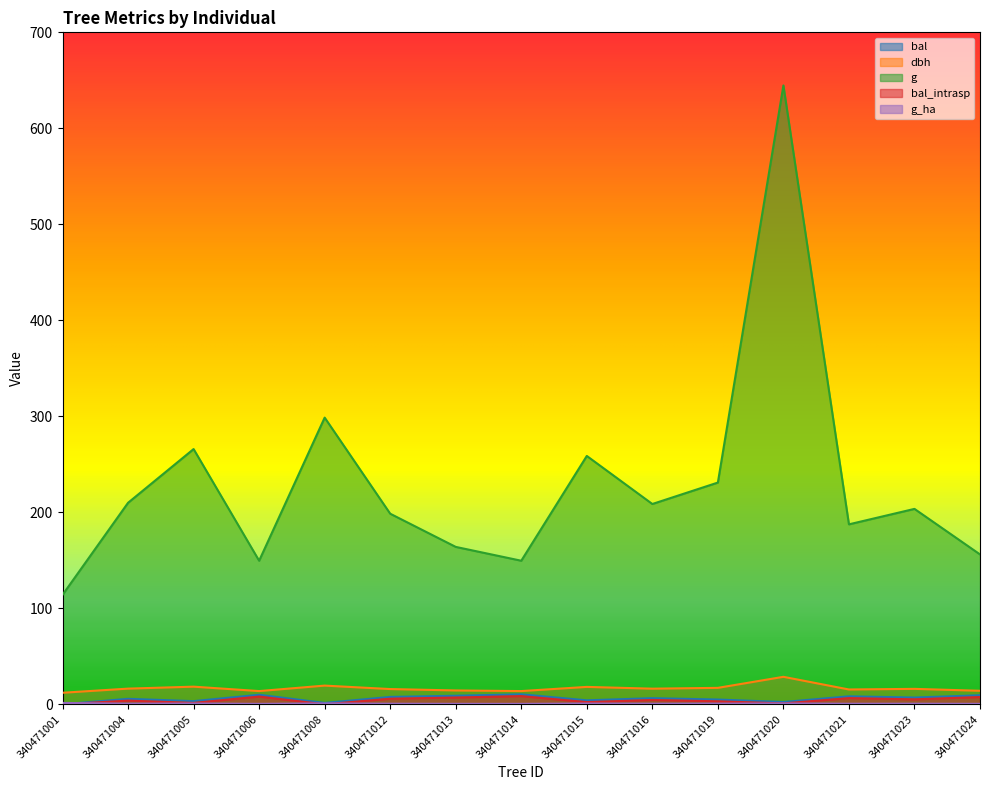

Which series has the largest range (max minus min)?

g